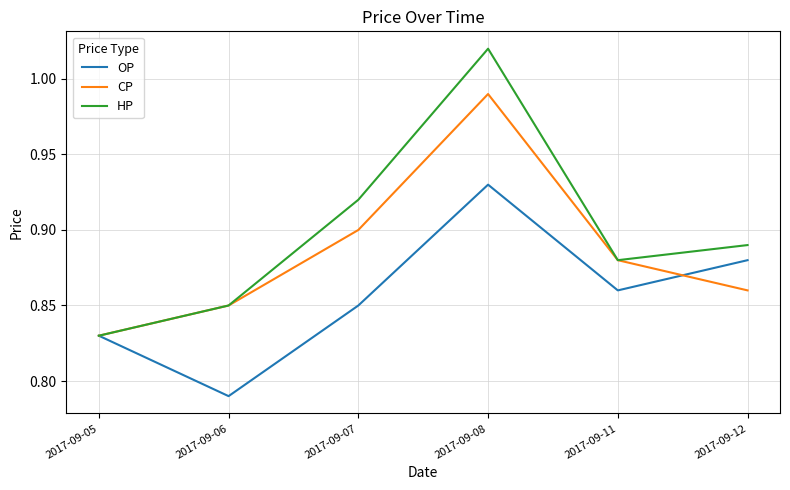

Which category has the highest value in the HP series?

2017-09-08